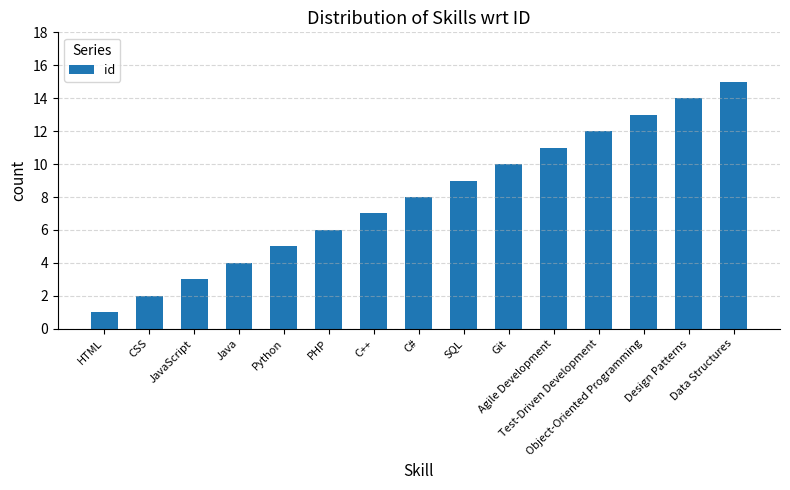

What is the smallest value displayed?

1